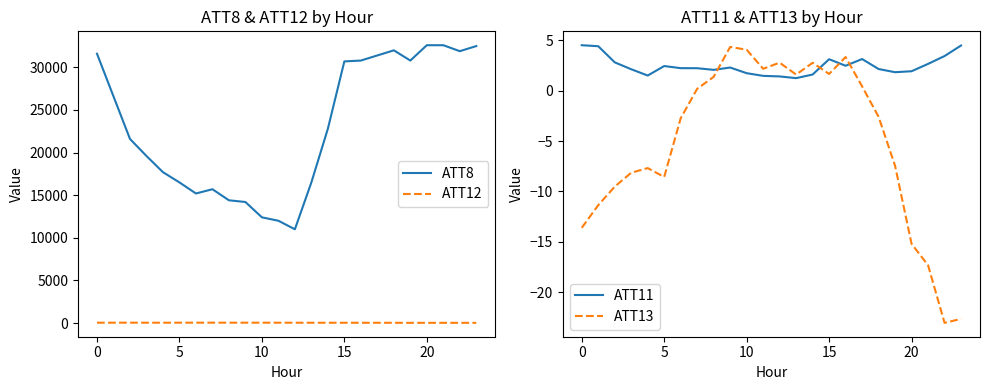

Between 20 and 9, which is larger?

20